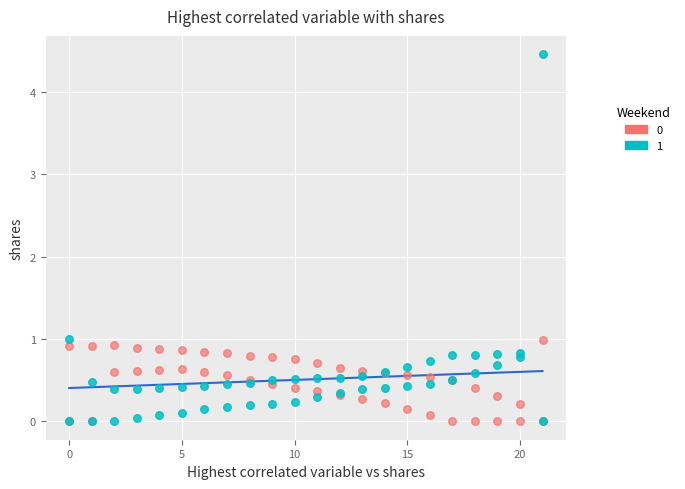

Which series reaches the maximum Y coordinate?

1